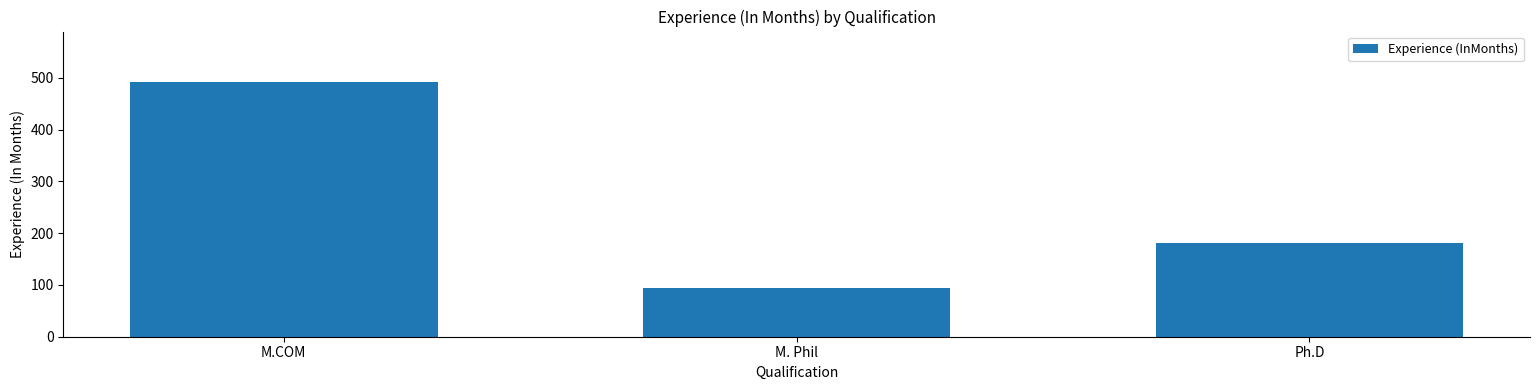

What is the difference between the second highest and minimum values?

86